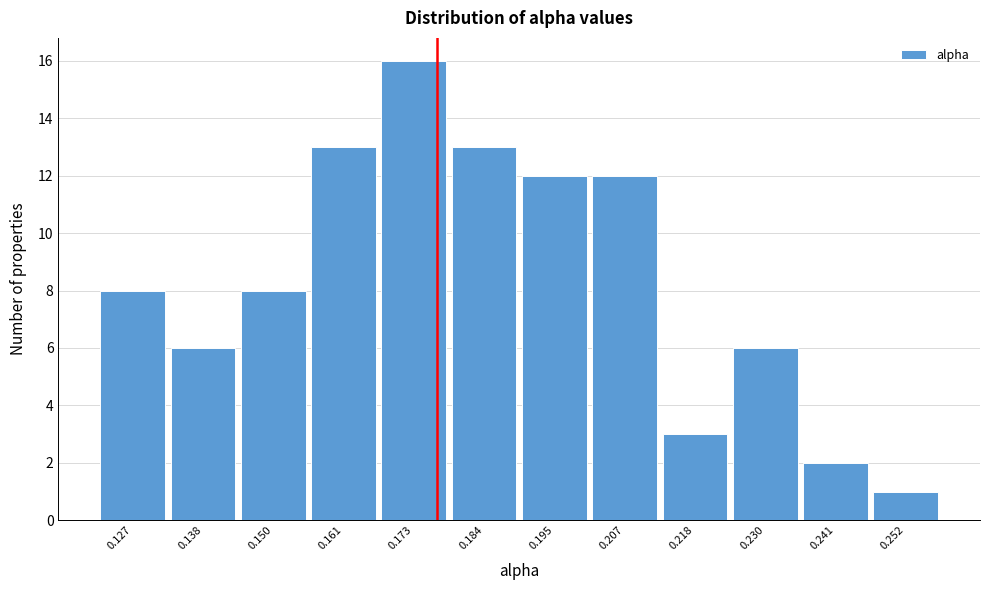

Over which range of the x-axis is the bar tallest?

0.166 to 0.178